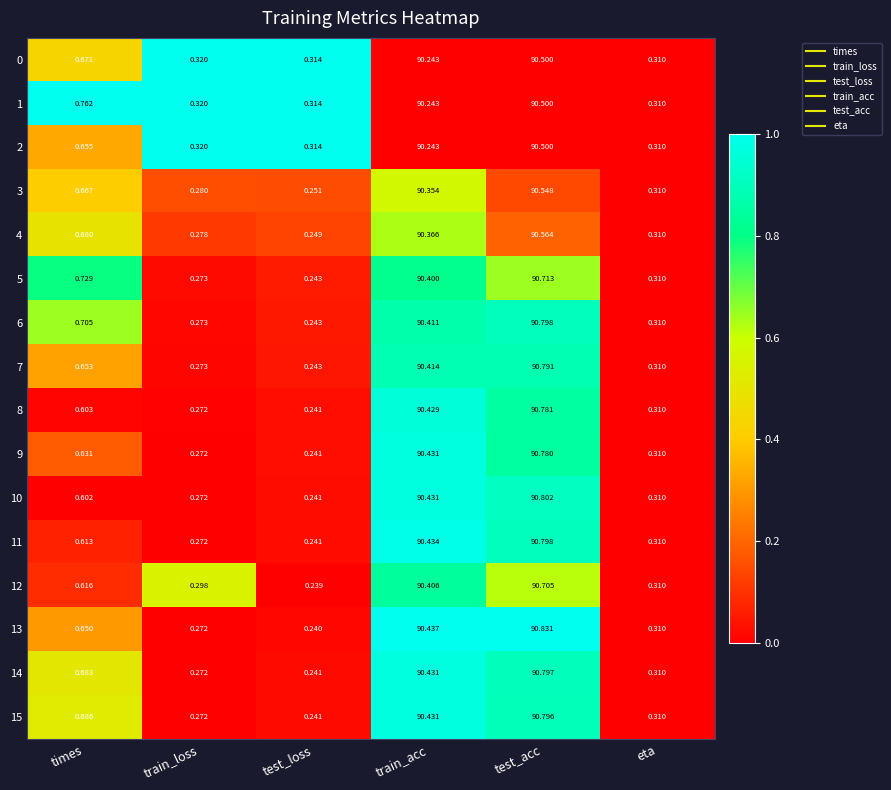

What is the total value across all series at times?

10.6